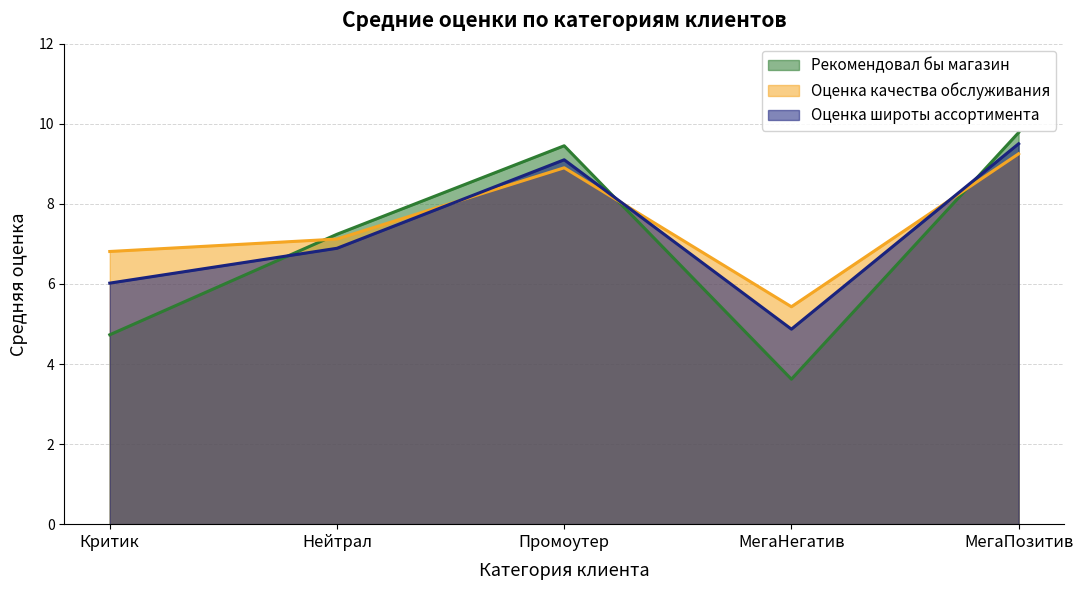

Between МегаНегатив and МегаПозитив, which series saw the biggest shift?

Рекомендовал бы магазин